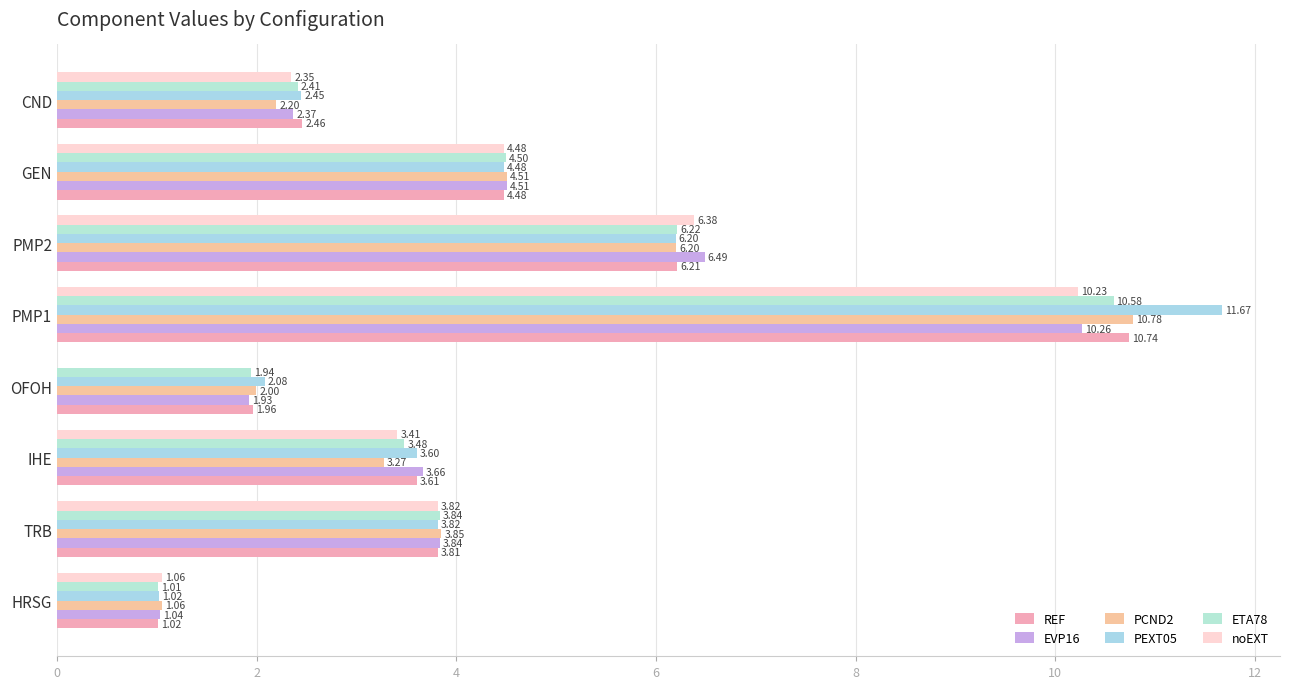

What are all the series names shown in the legend?

REF, EVP16, PCND2, PEXT05, ETA78, noEXT